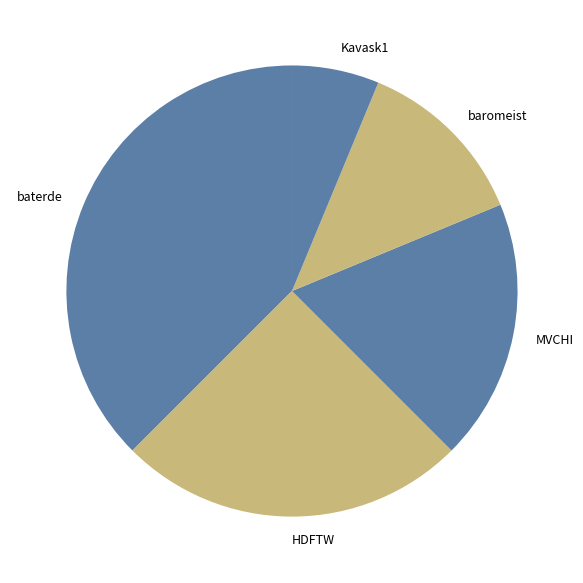

Is there any slice that represents more than half of the pie?

No